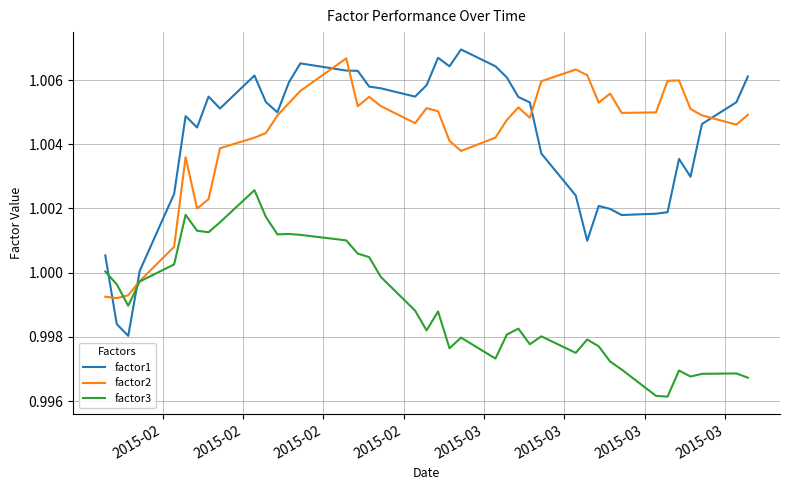

How many times do factor1 and factor3 cross each other?

2